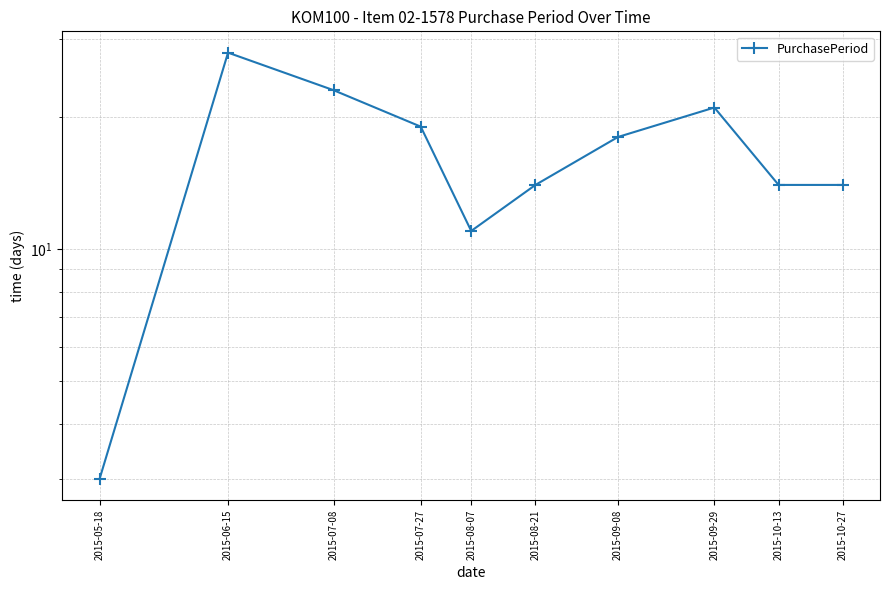

Rank the categories by value from highest to lowest.

2015-06-15, 2015-07-08, 2015-09-29, 2015-07-27, 2015-09-08, 2015-08-21, 2015-10-13, 2015-10-27, 2015-08-07, 2015-05-18